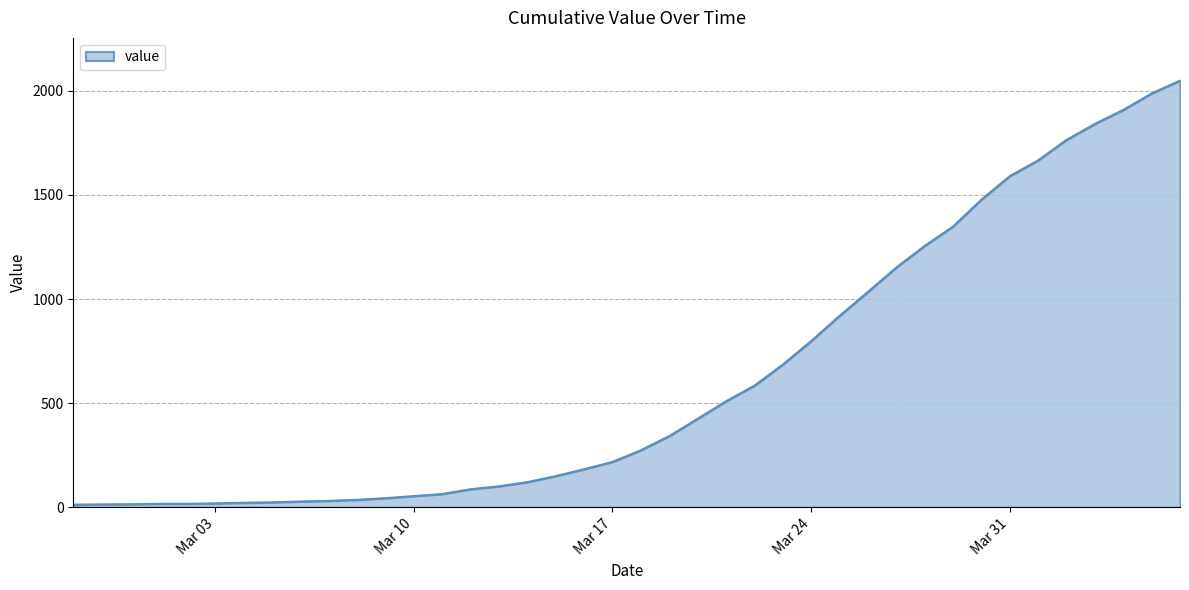

What is the maximum value shown in the chart?

2049